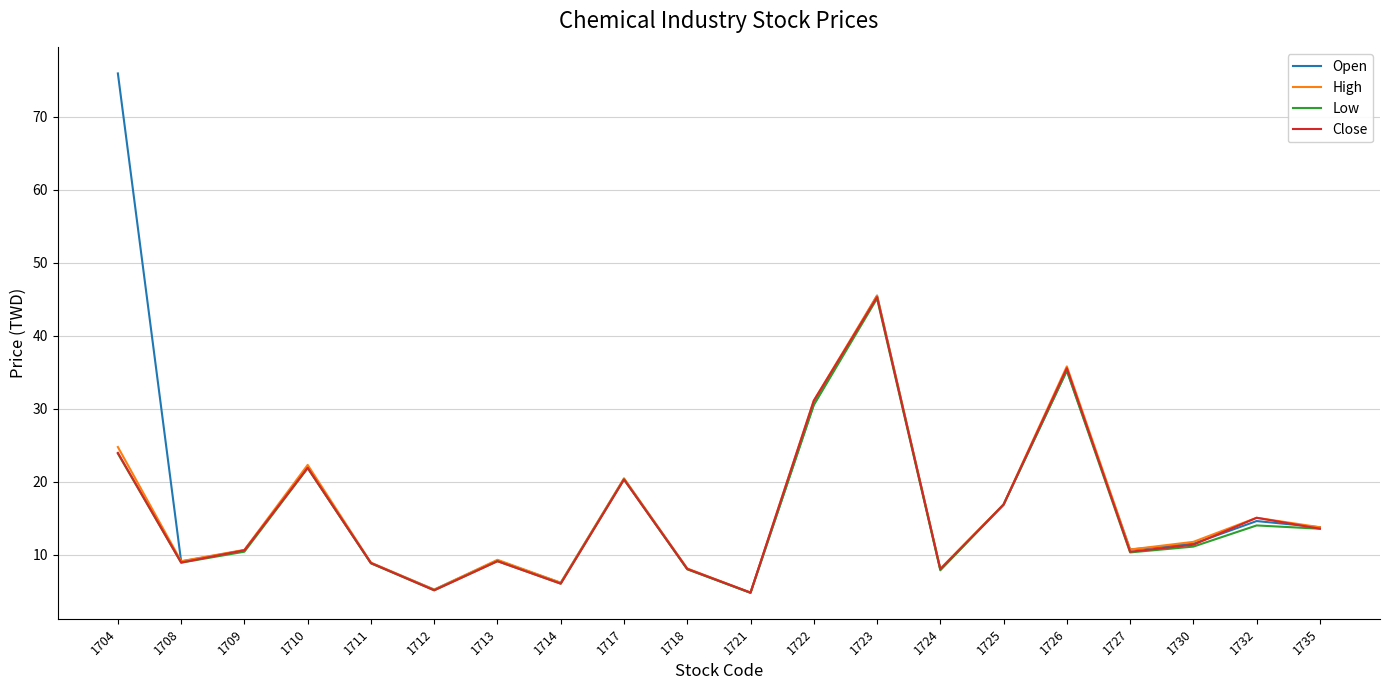

What is the sum of all High values?

318.3